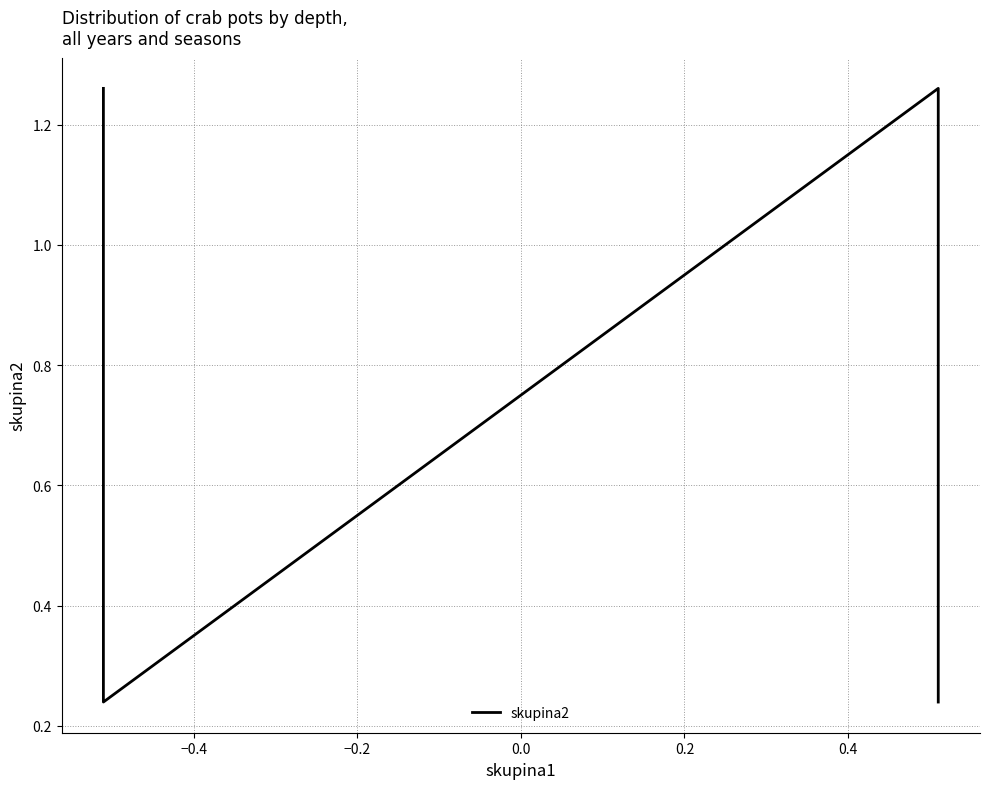

True or false: there are more than 0 points higher than both neighbors.

True